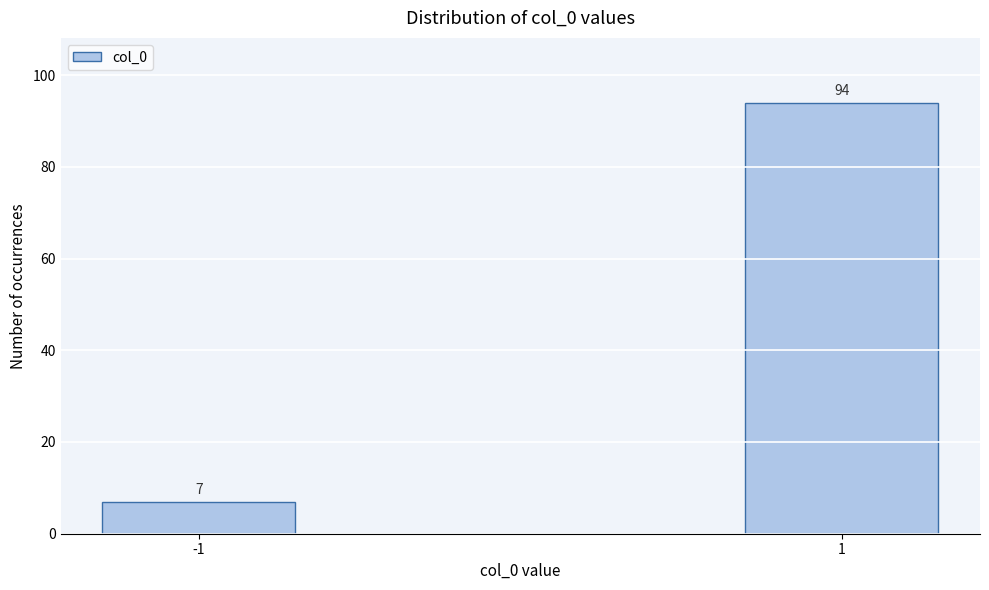

Reading left to right, list all the values displayed in this chart.

7	94